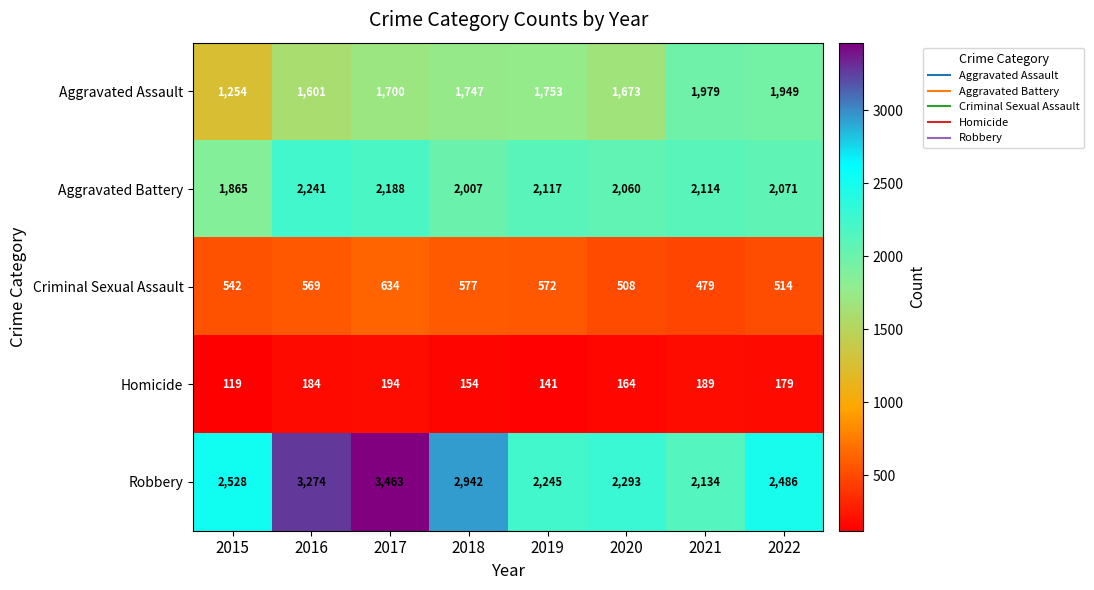

Read the Homicide value at 2019, to the nearest 5.

140